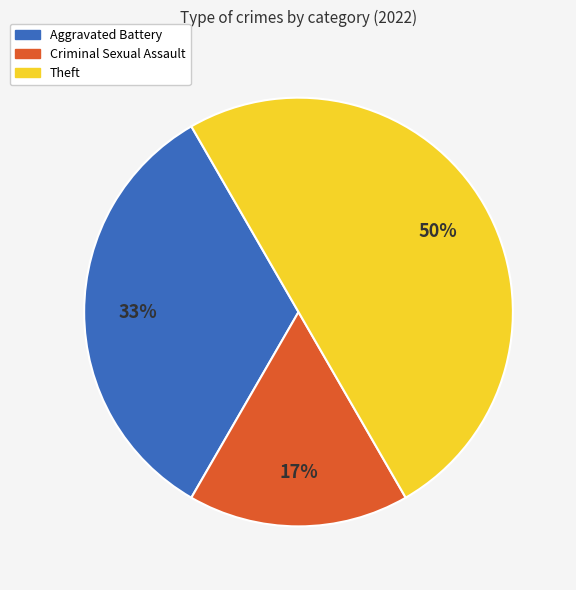

Is it true that Theft is 62% of the pie?

False